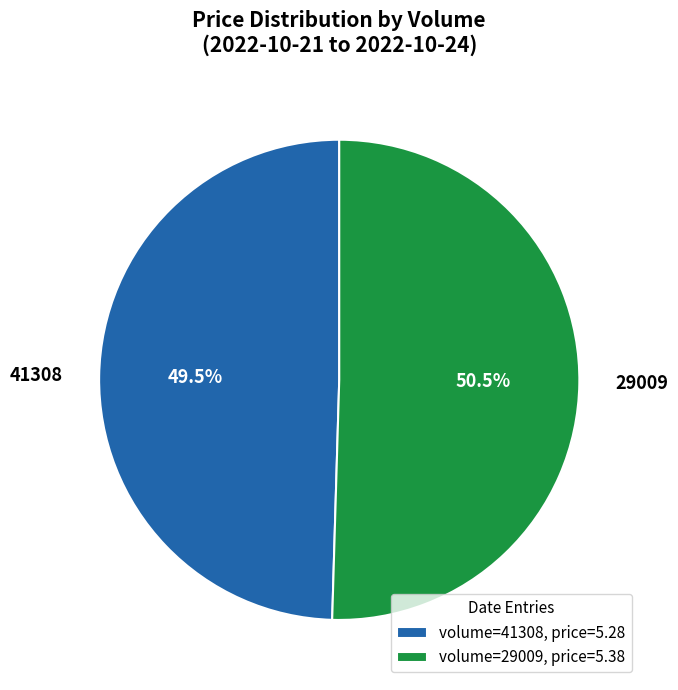

Combined, do 29009 and 41308 account for over 50%?

Yes